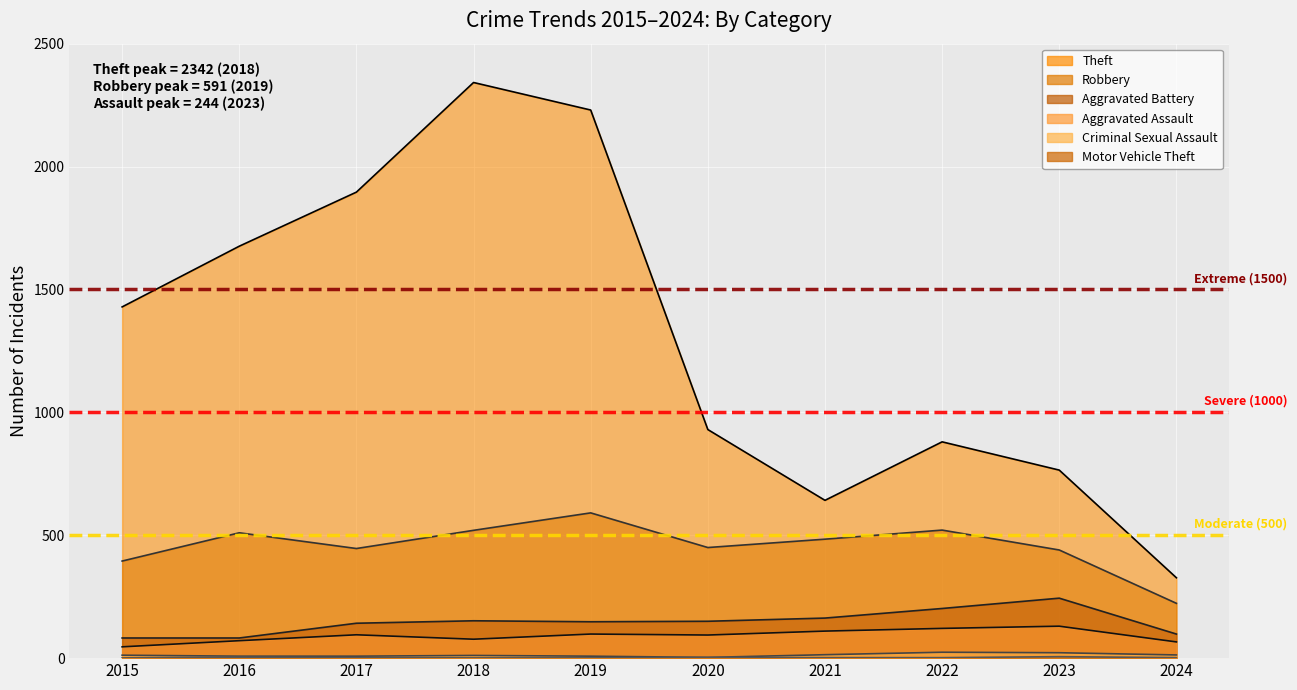

Where is the first local minimum for Criminal Sexual Assault?

2020